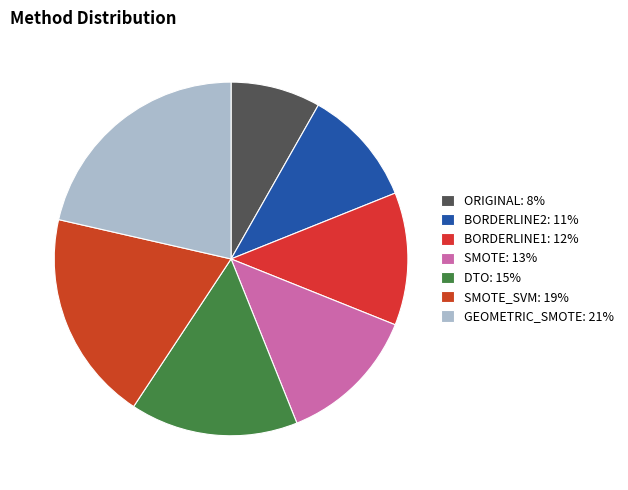

To the nearest percent, what is the average slice percentage?

14%